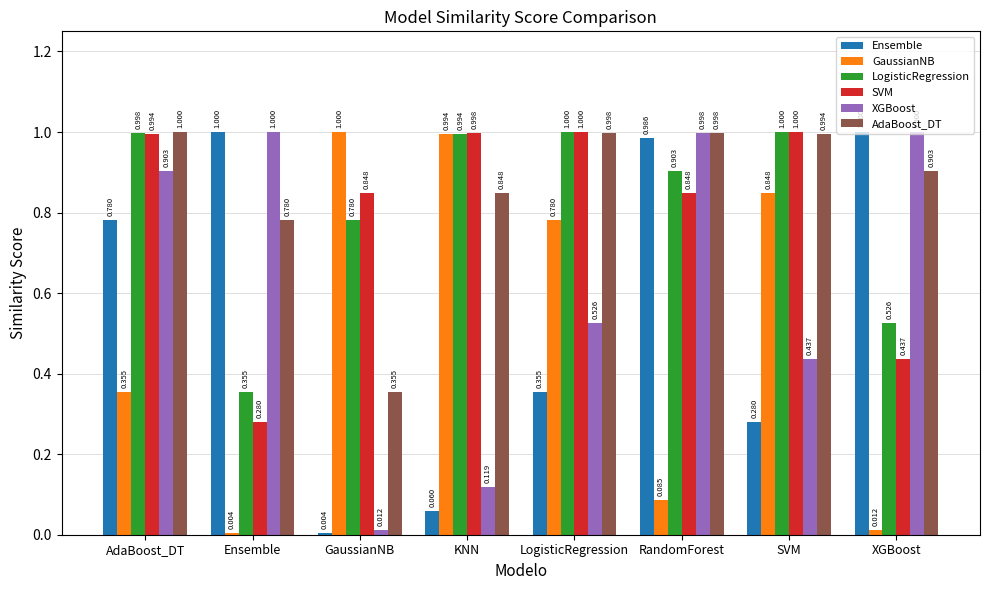

Is the value of SVM at LogisticRegression greater than the value of GaussianNB at XGBoost?

Yes